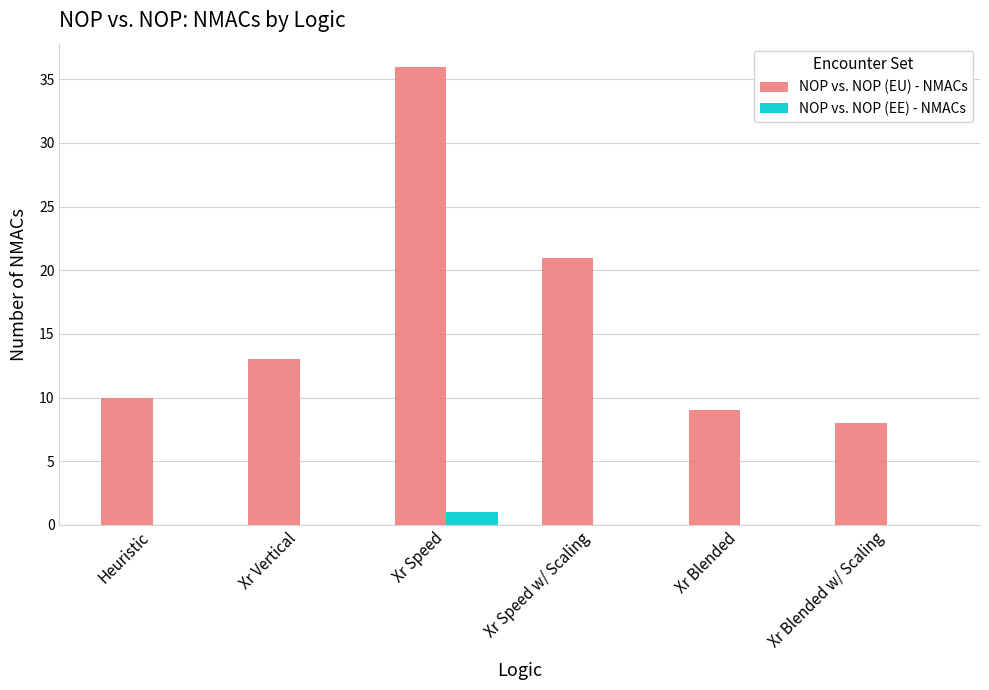

Which series changed the most between Xr Speed w/ Scaling and Xr Blended?

NOP vs. NOP (EU) - NMACs